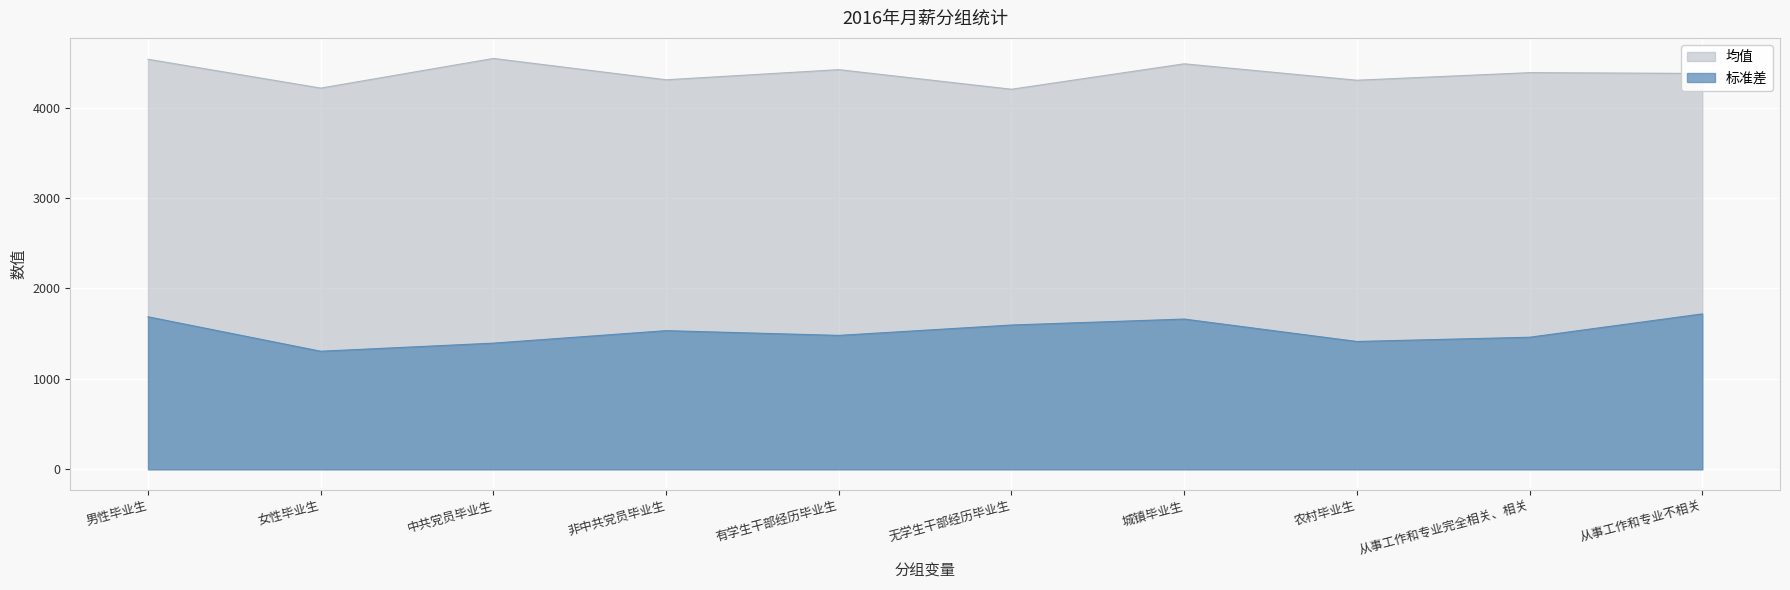

Which series changed the most between 城镇毕业生 and 从事工作和专业不相关?

均值